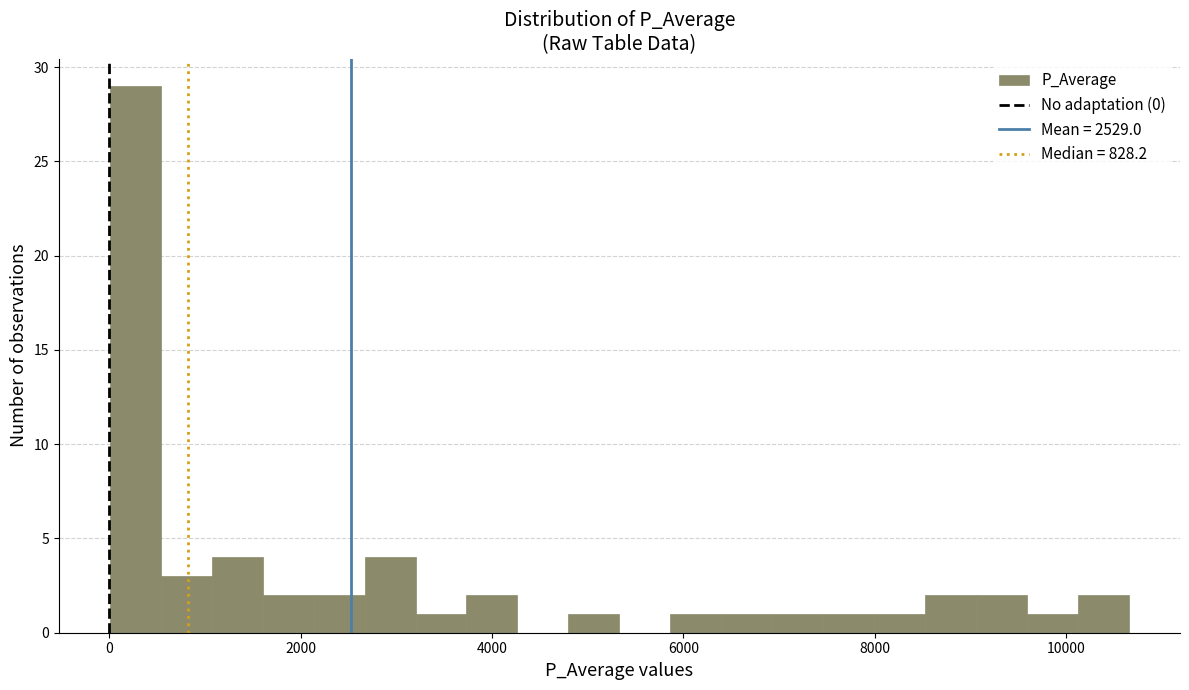

Around what value on the x-axis is the tallest bar? Give the approximate position of its centre, as read against the axis.

200